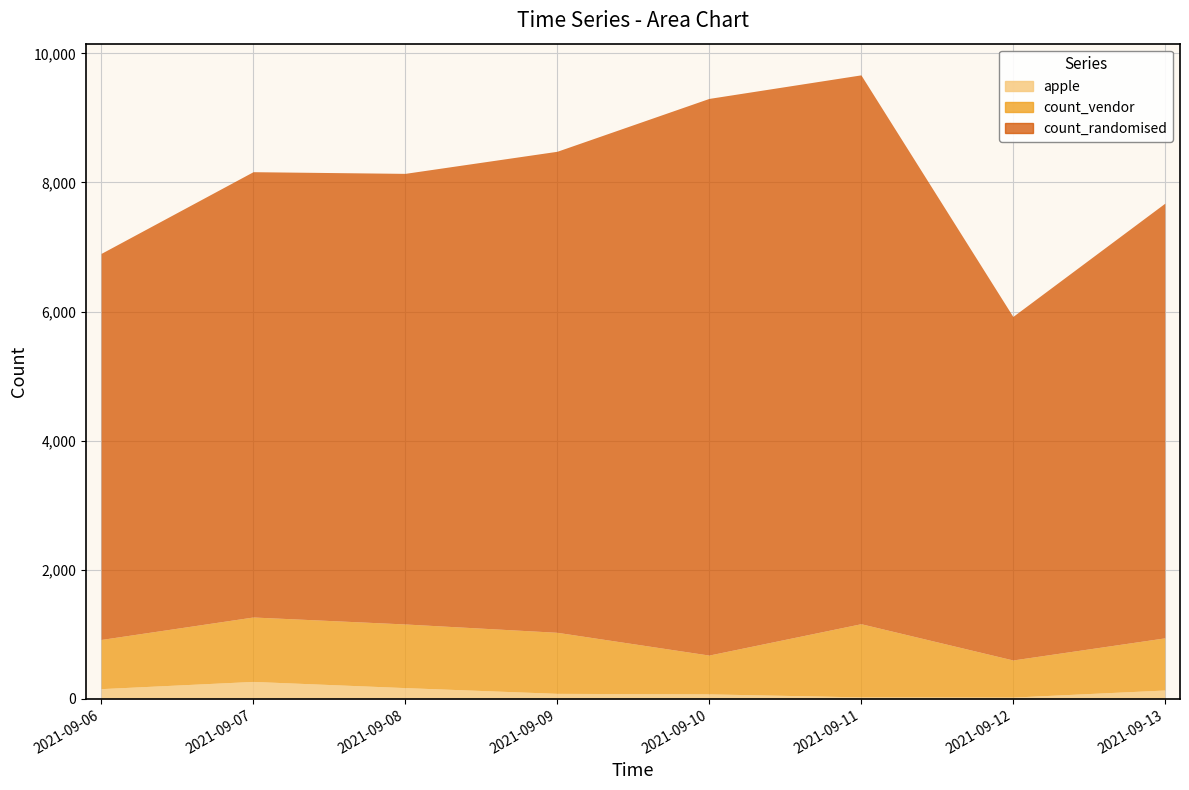

True or false: apple has more than 2 interior local peaks.

False